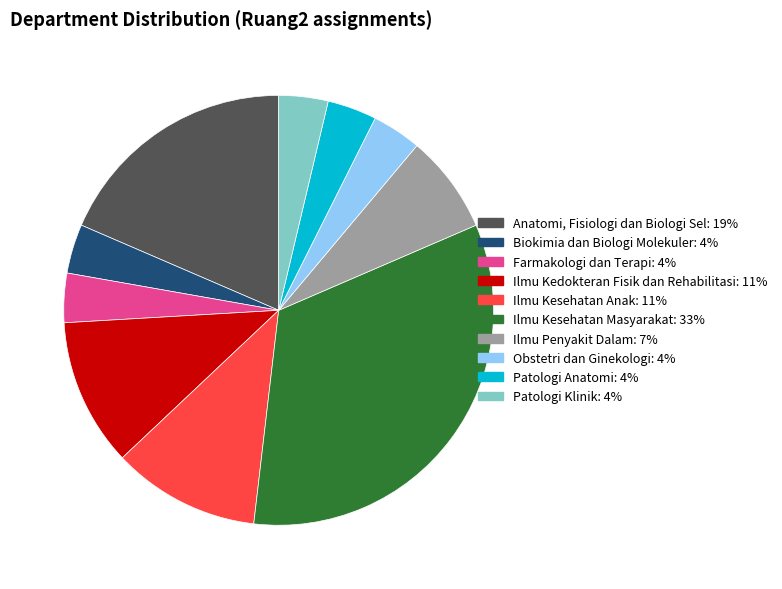

How many slices are in this pie chart?

10